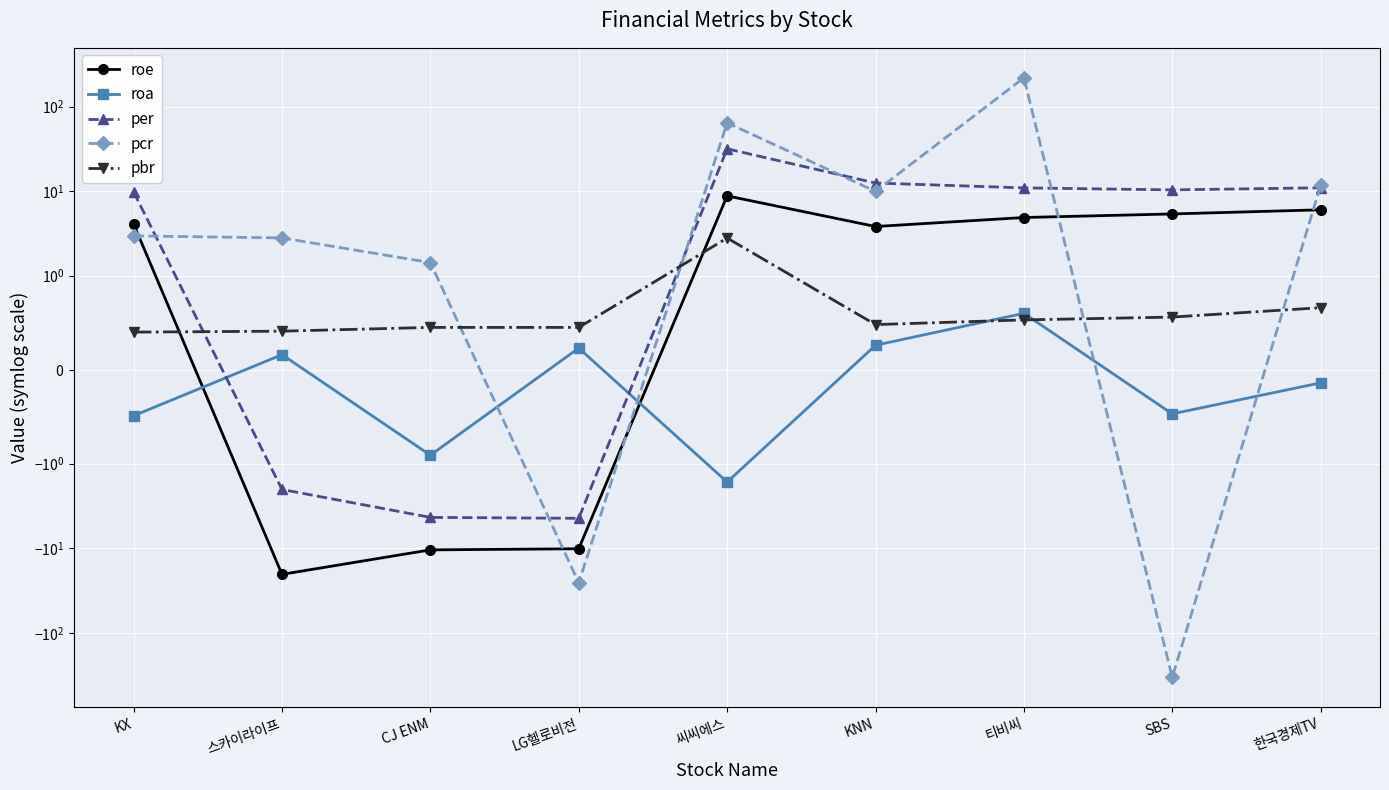

How many lines are shown in the chart?

5